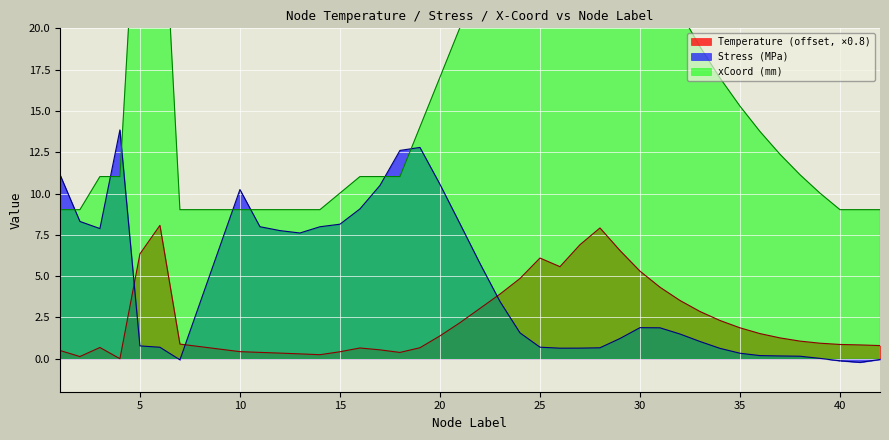

At which category does Temperature reach its first local peak?

3